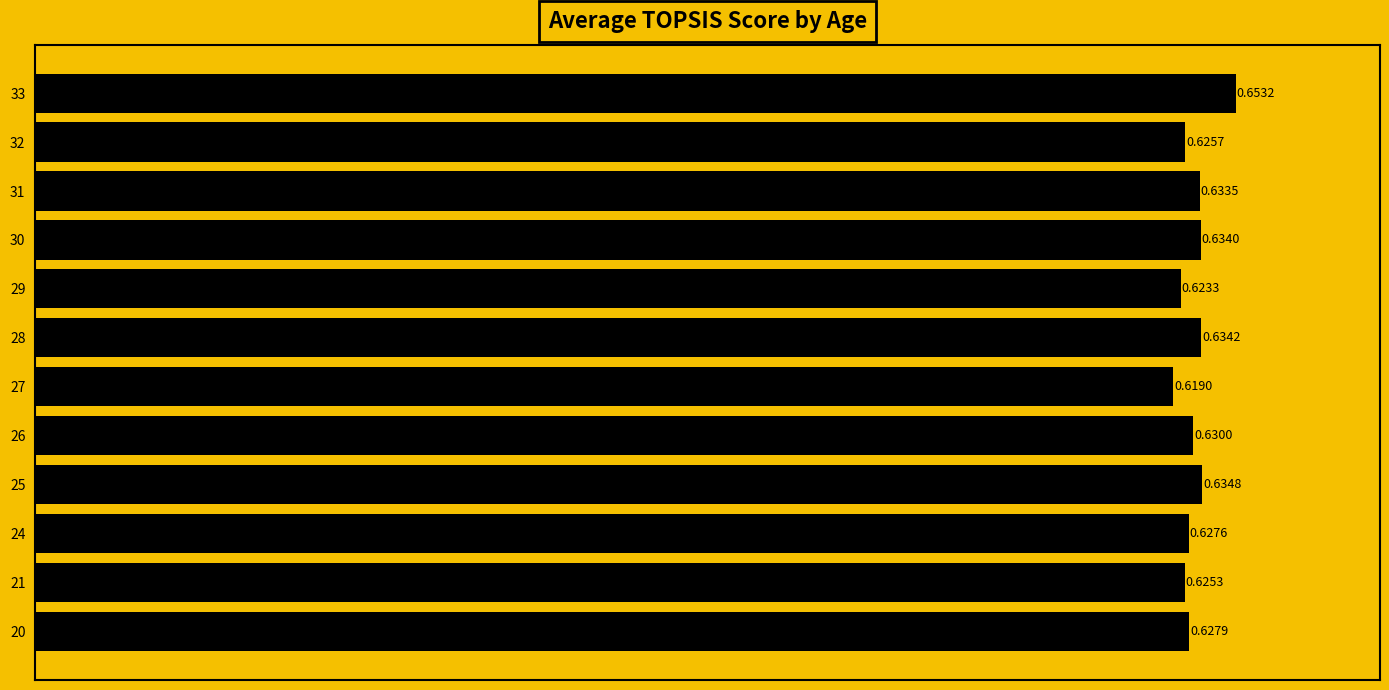

What is the sum of all values?

7.6